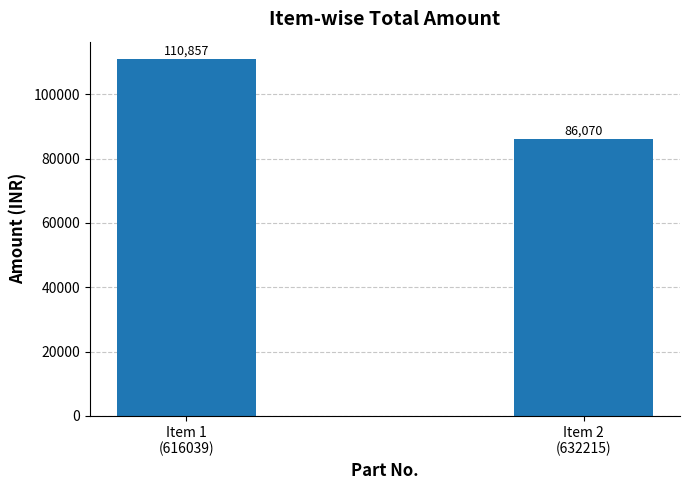

List the labels in order of value, largest first.

Item 1
(616039), Item 2
(632215)